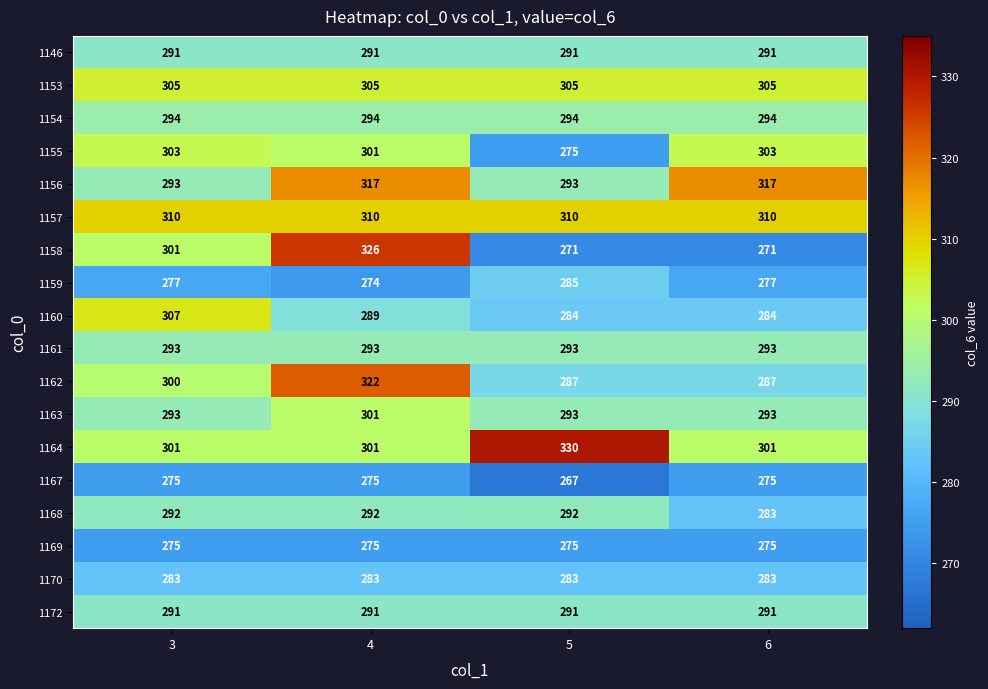

At how many categories does at least one series exceed 274?

4